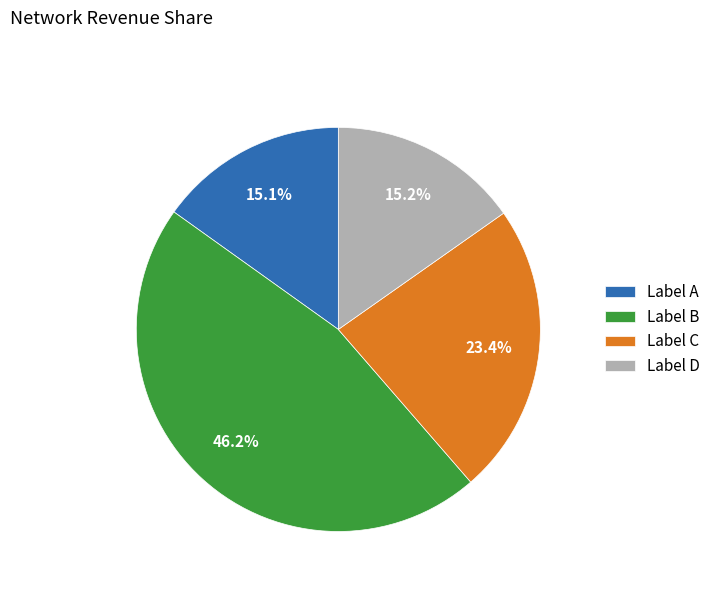

Count the number of slices in the pie.

4